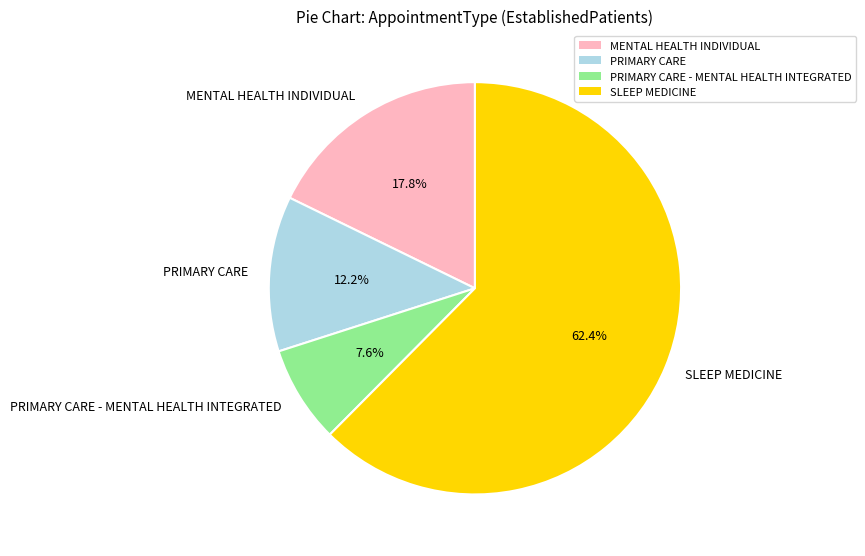

Combined, what portion of the pie is PRIMARY CARE - MENTAL HEALTH INTEGRATED and MENTAL HEALTH INDIVIDUAL?

25.4%